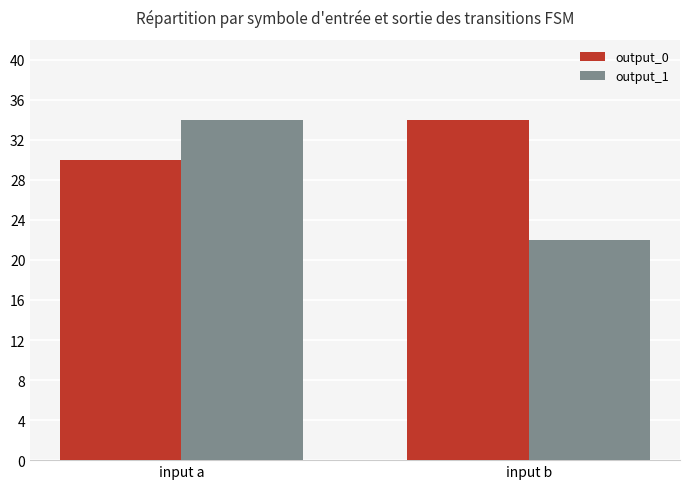

What is the average value of the output_1 series?

28